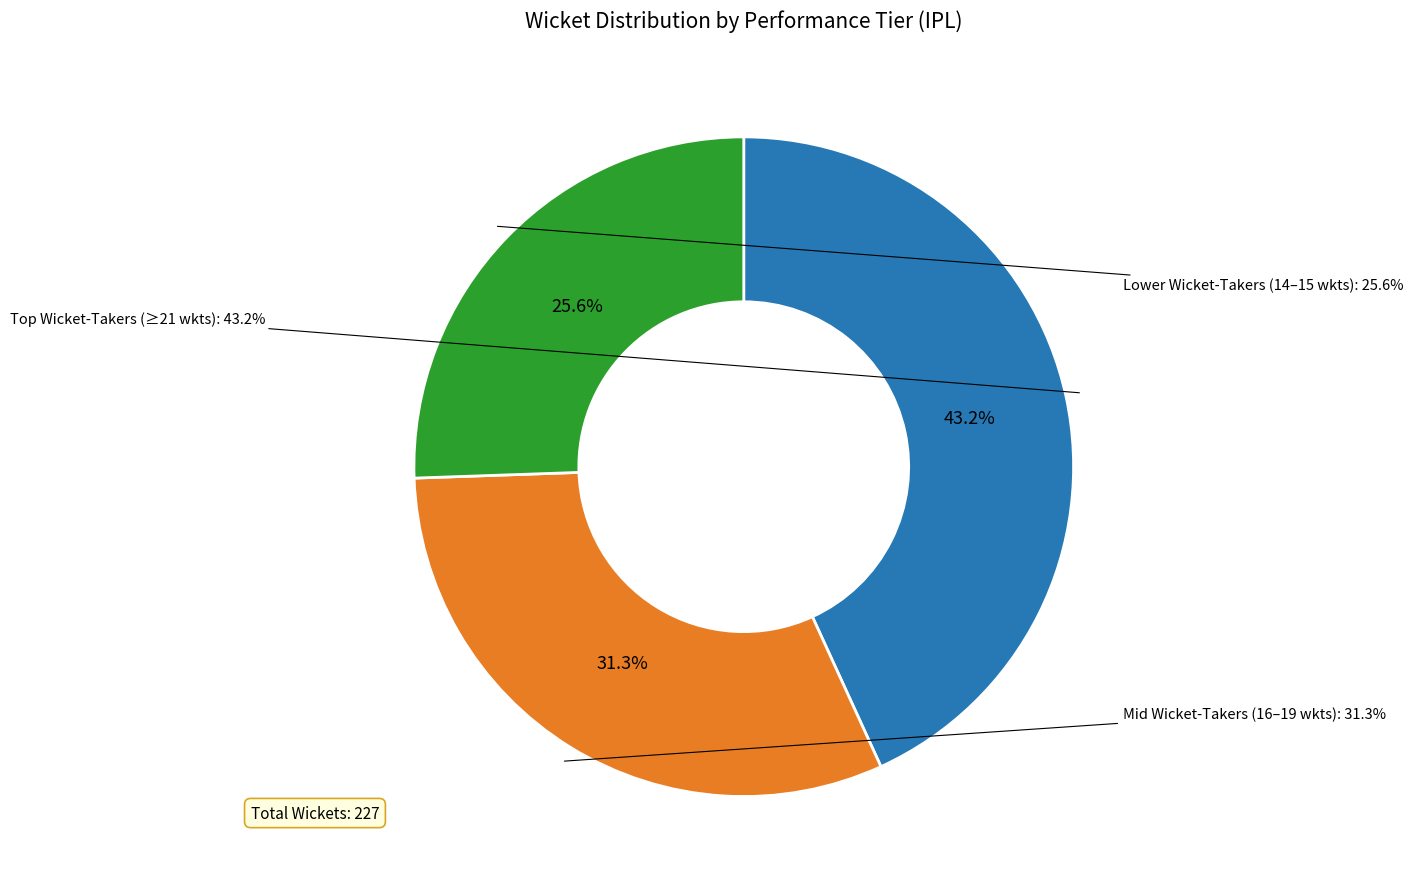

Is there a majority slice in this chart?

No